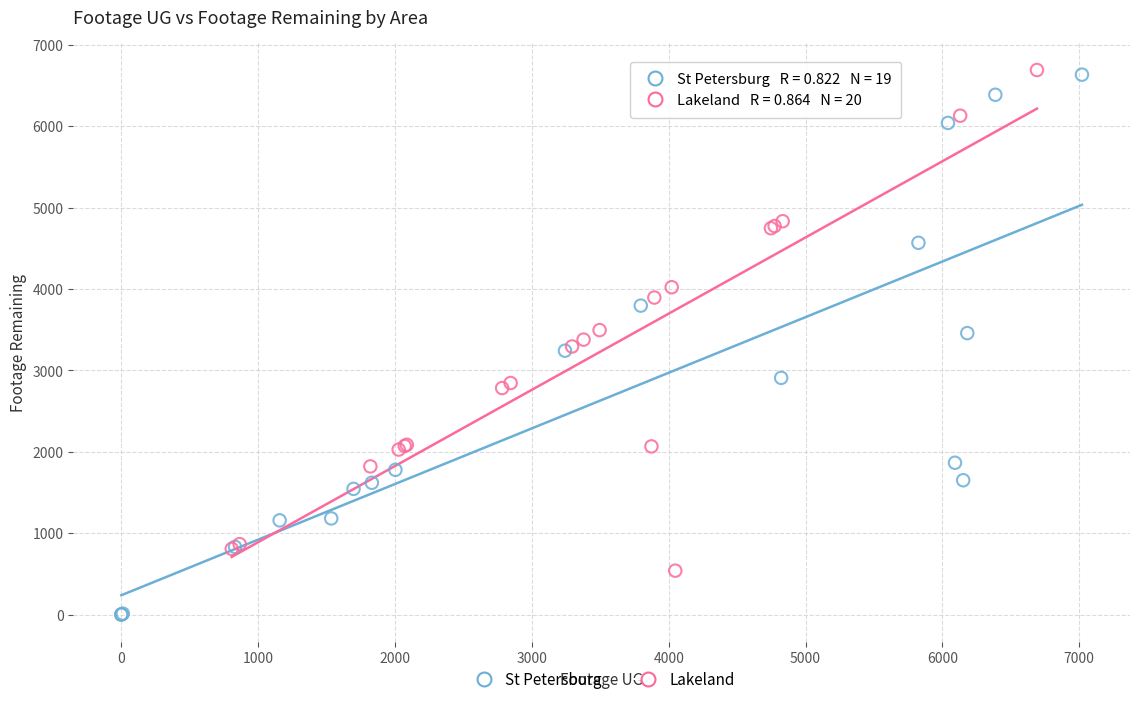

Which series reaches the minimum Y coordinate?

St Petersburg